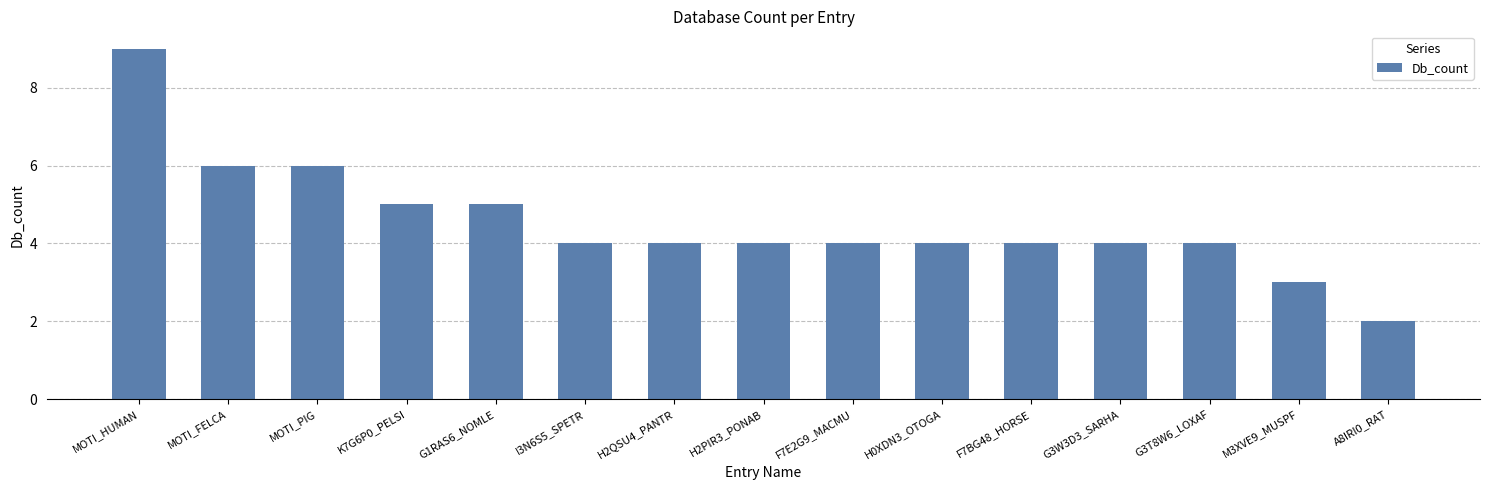

What is the maximum value shown in the chart?

9